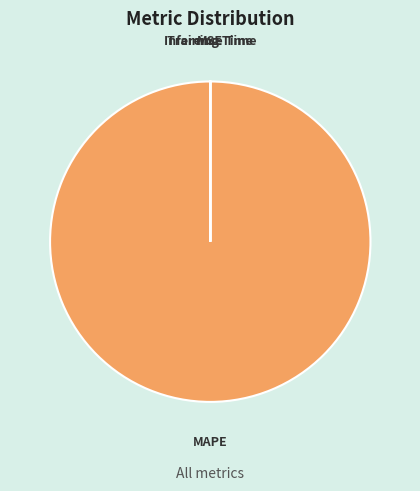

Does MAPE represent more than half of the total?

Yes